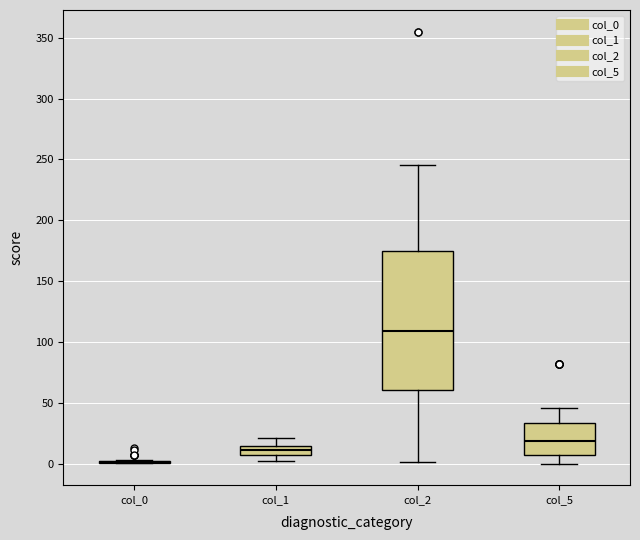

Which box is the tallest, from its lower edge to its upper edge?

col_2